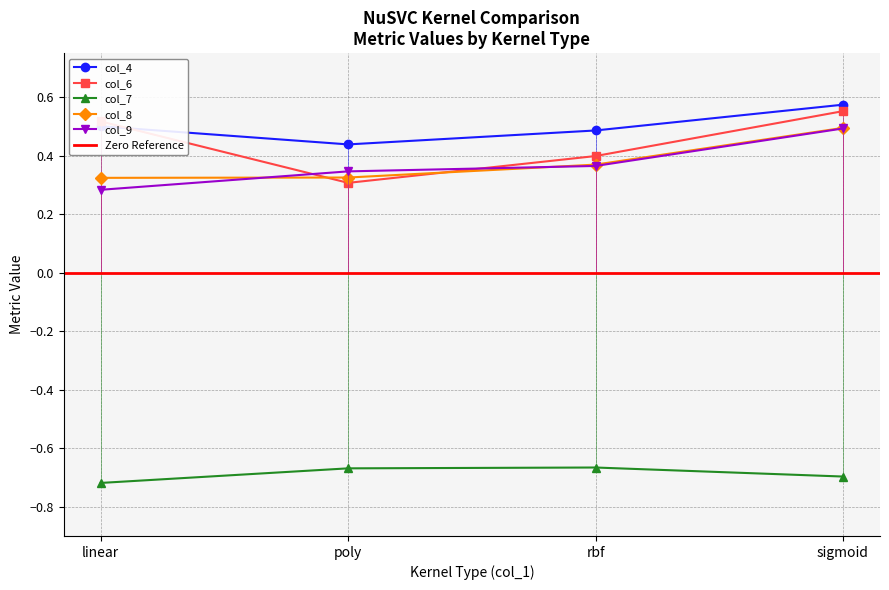

The value of col_4 at poly is 0.4. True or false?

True